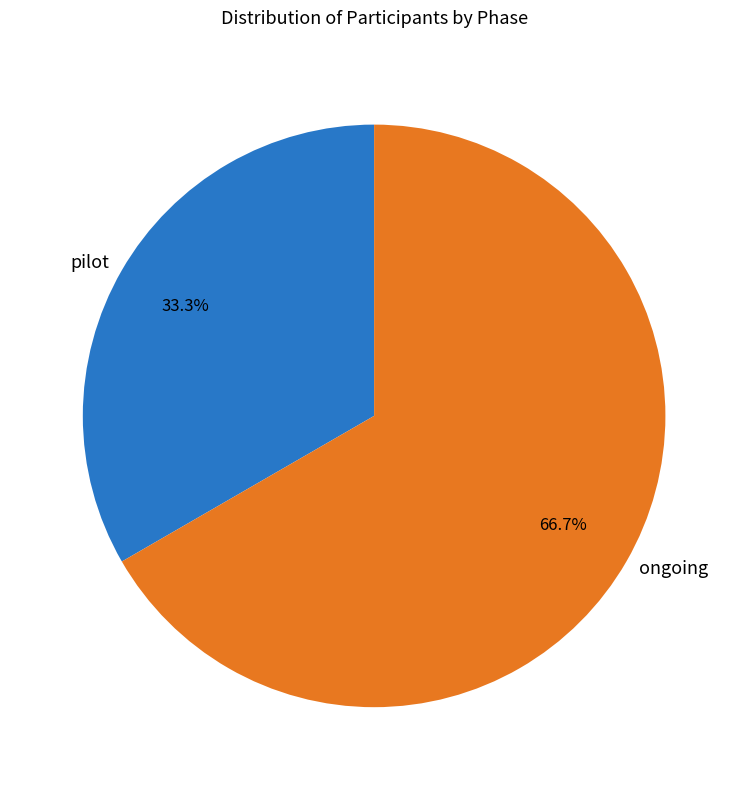

Does pilot account for over 50% of the chart?

No